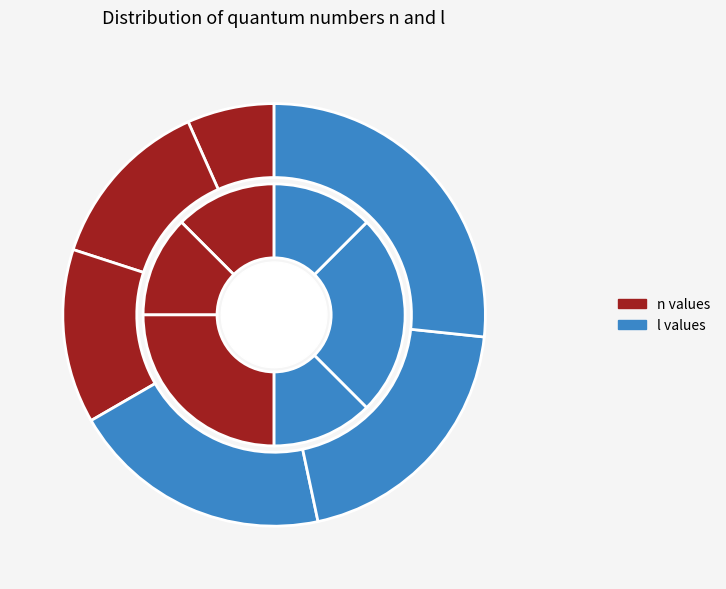

The n=3, l=0 slice represents 20% of the pie. True or false?

True